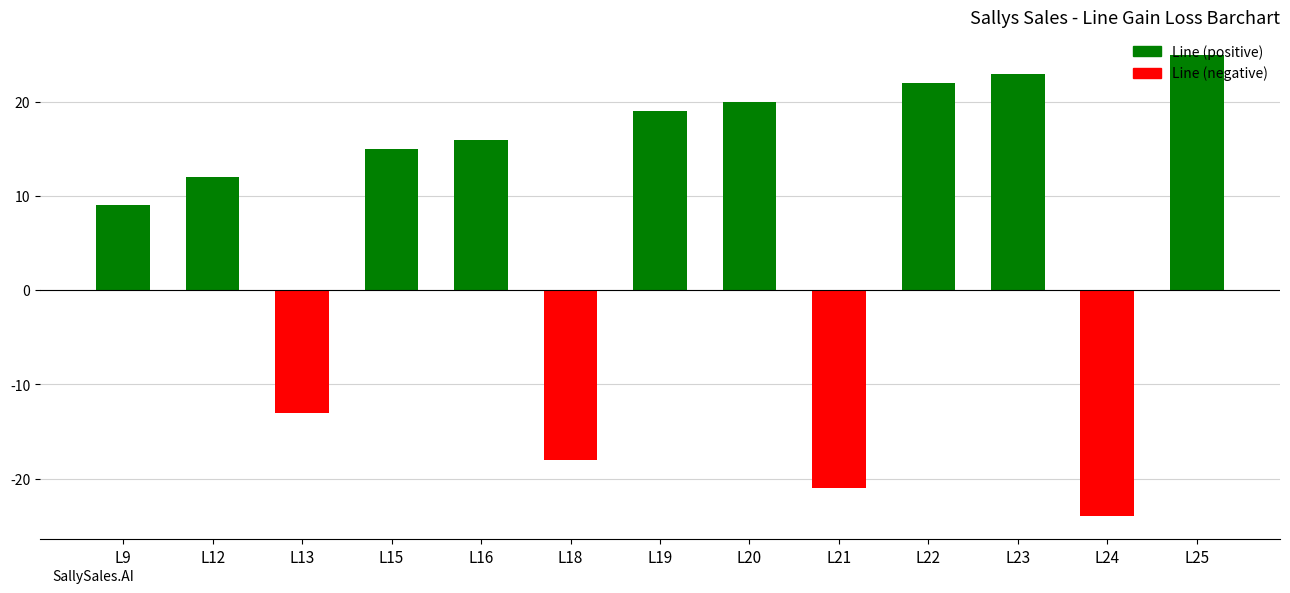

Where is the data nearest to the value 0?

L9